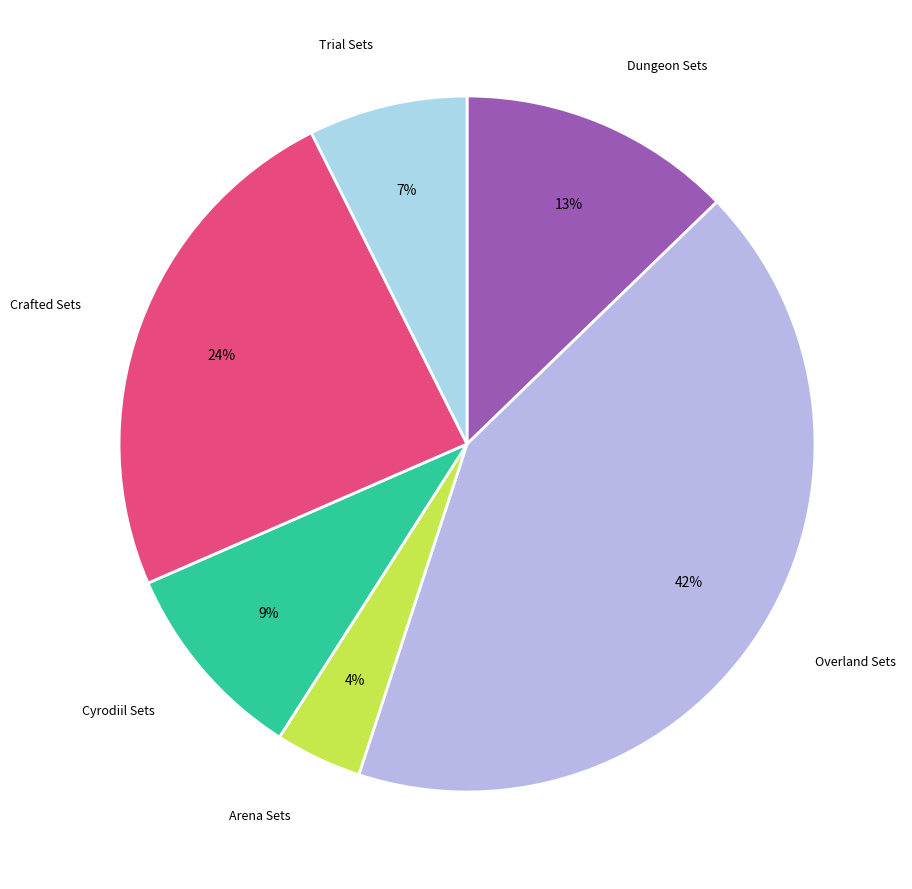

Does any single category account for the majority?

No